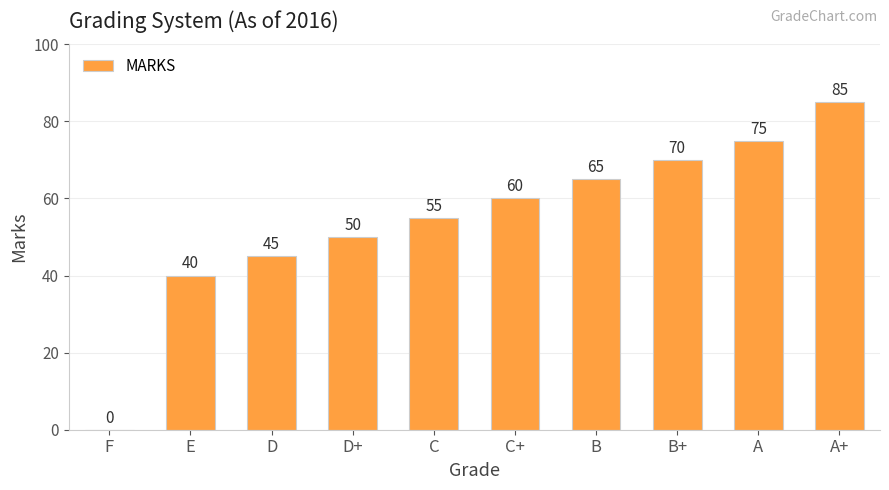

What value does the data have at D?

45